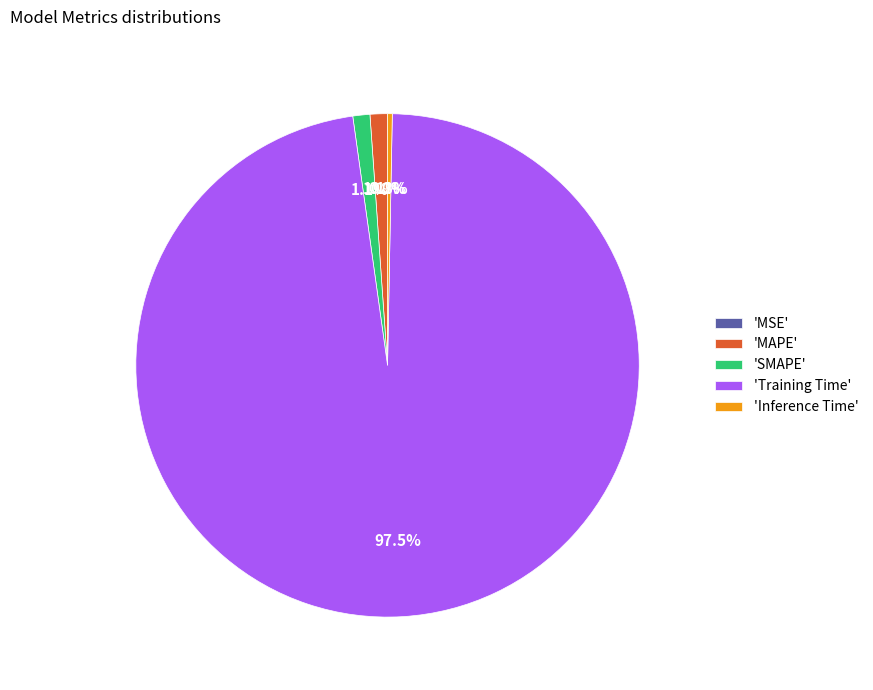

What is the largest slice in the pie chart?

'Training Time'